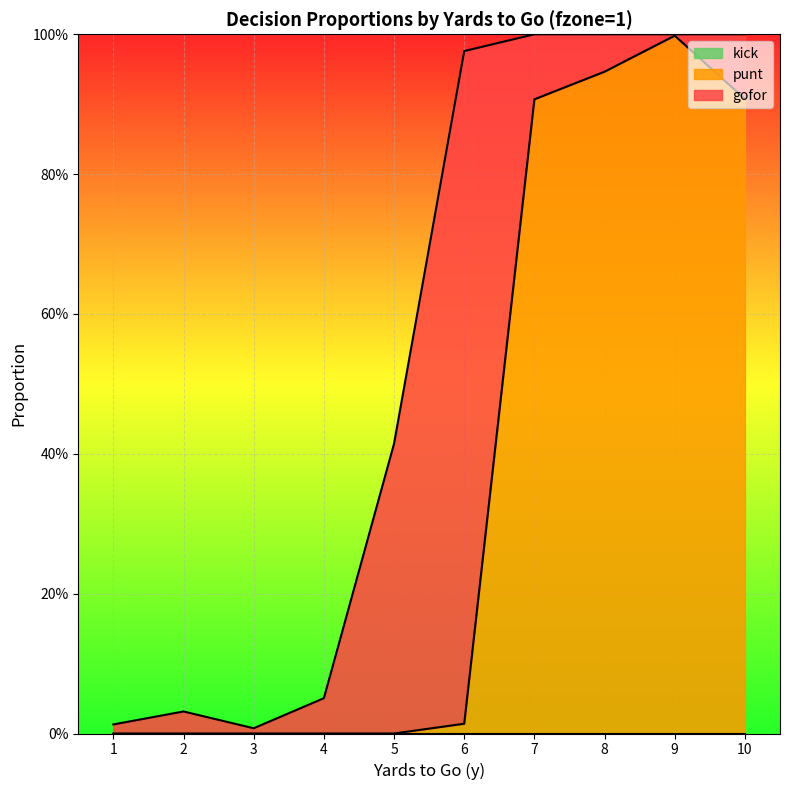

Does the chart display data point markers on the line(s)?

No